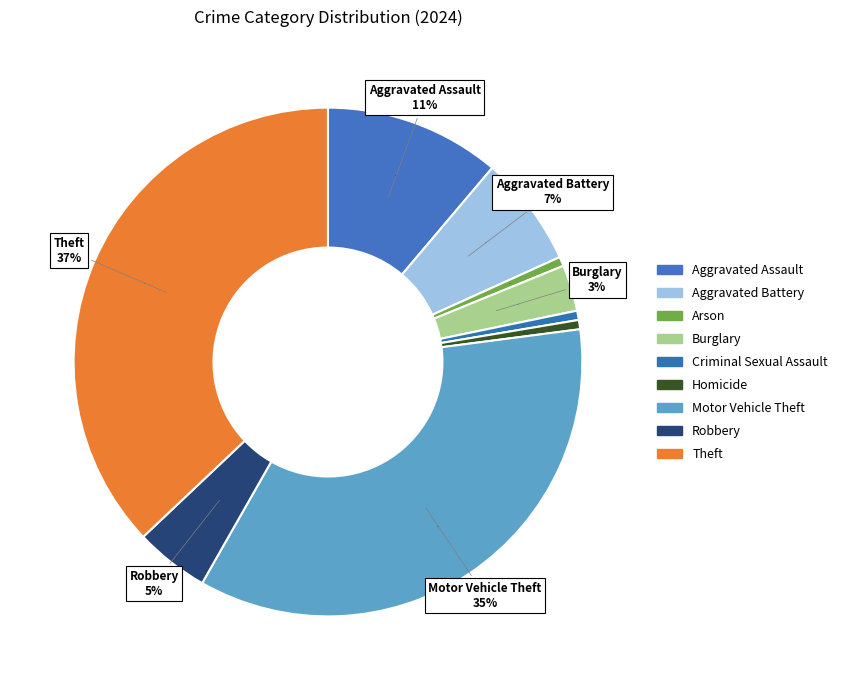

To the nearest percent, what is the combined percentage of Theft and Robbery?

42%